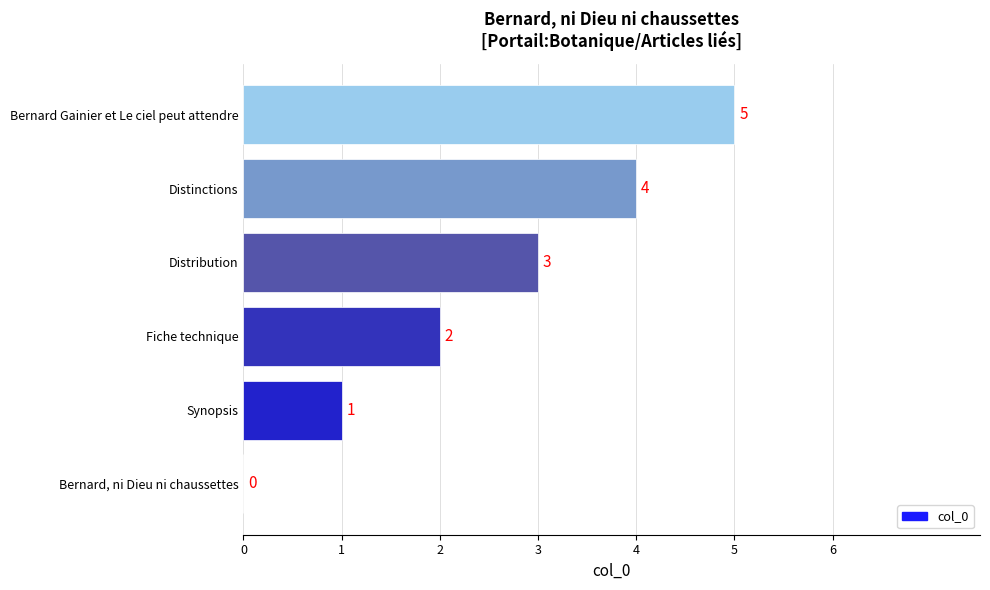

What is the change in value from Bernard, ni Dieu ni chaussettes to Bernard Gainier et Le ciel peut attendre?

+5